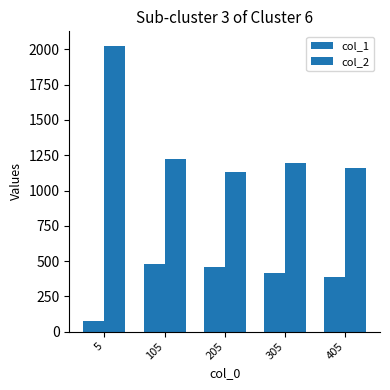

What is the difference between the col_1 values at 405 and 5?

312.0